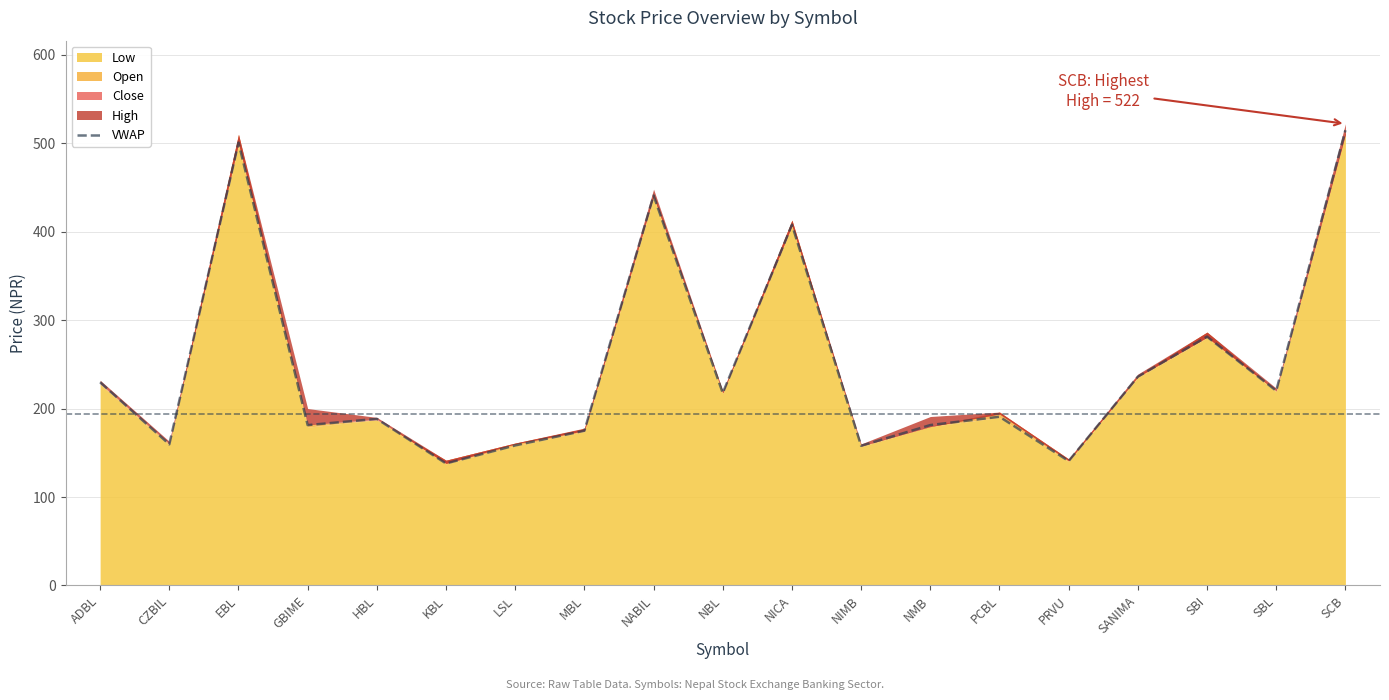

What is the minimum value shown in the chart?

137.9